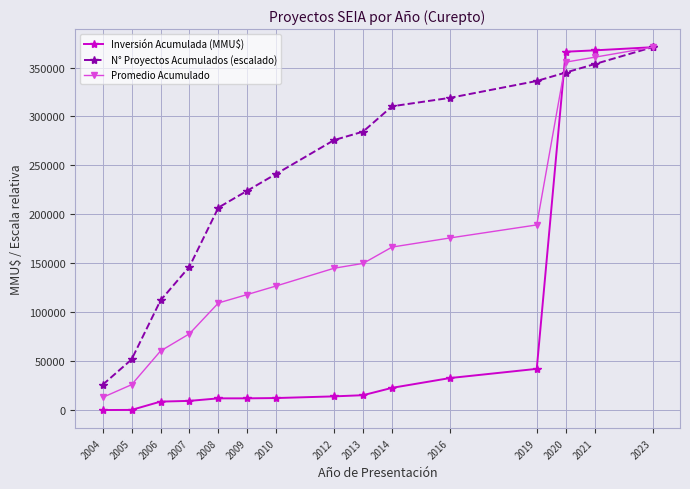

Is the value of Inversión Acumulada (MMU$) at 2008 greater than the value of N° Proyectos Acumulados (escalado) at 2016?

No